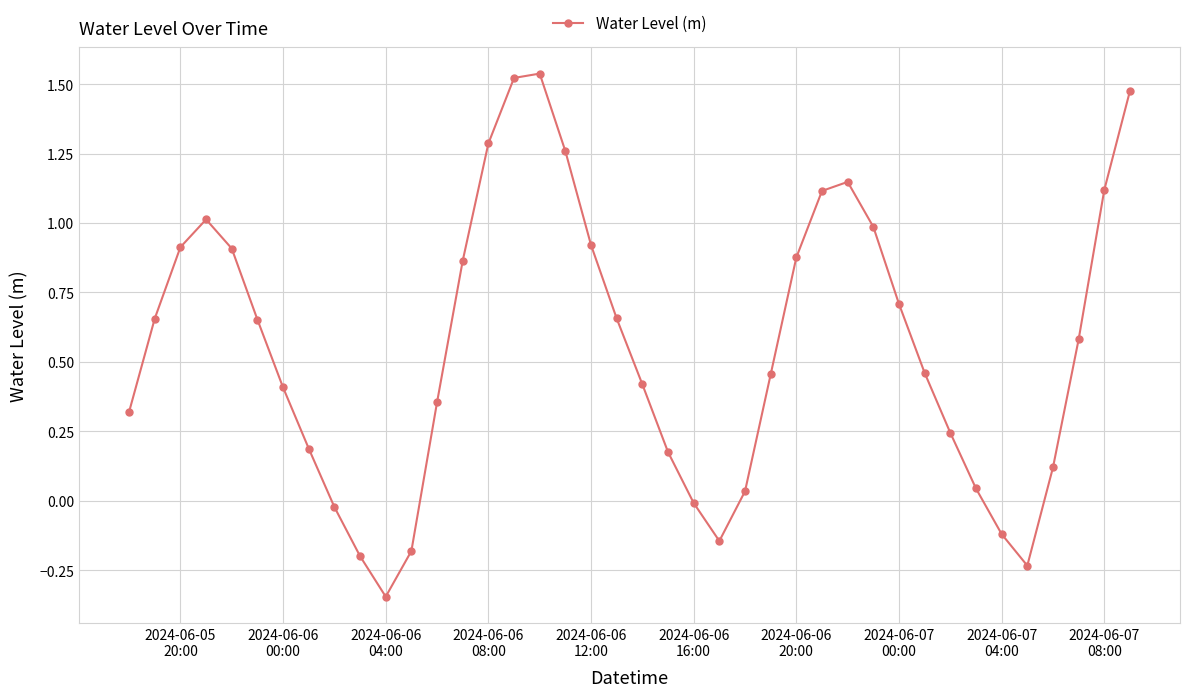

True or false: there are more than 1 points higher than both neighbors.

True